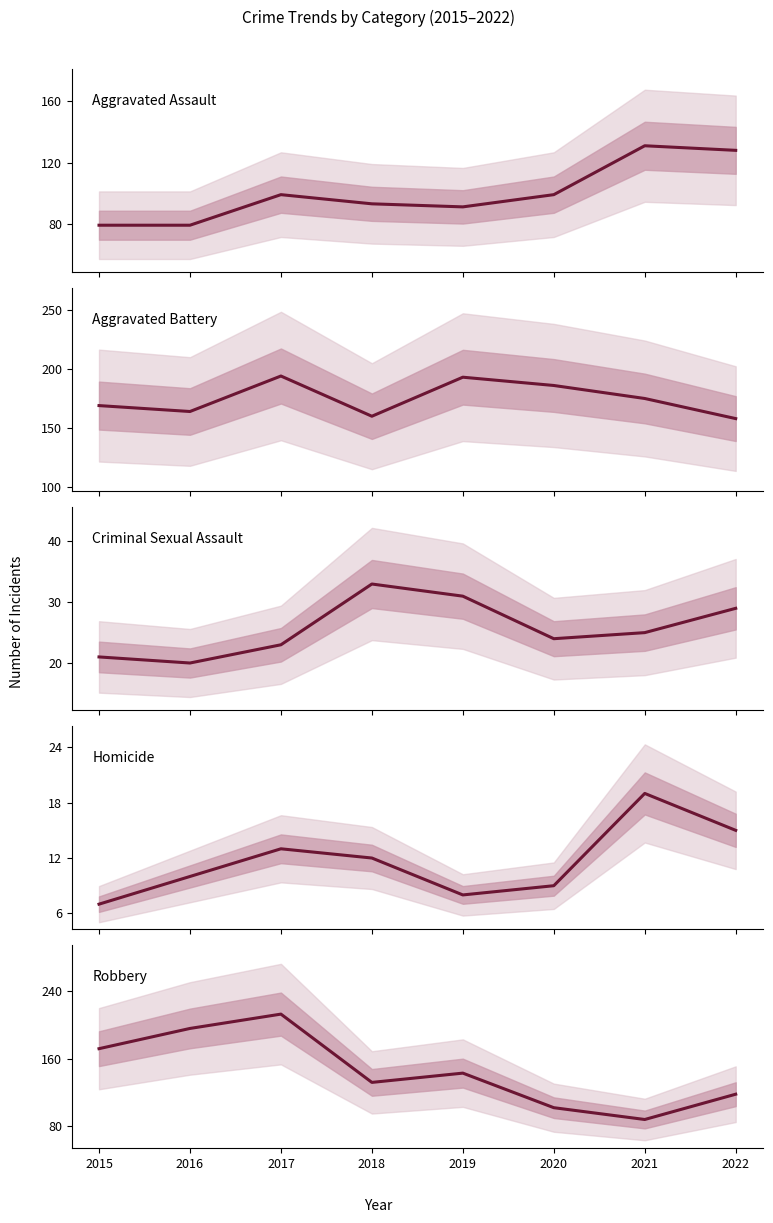

List the labels in order of Robbery value, smallest first.

2021, 2020, 2022, 2018, 2019, 2015, 2016, 2017